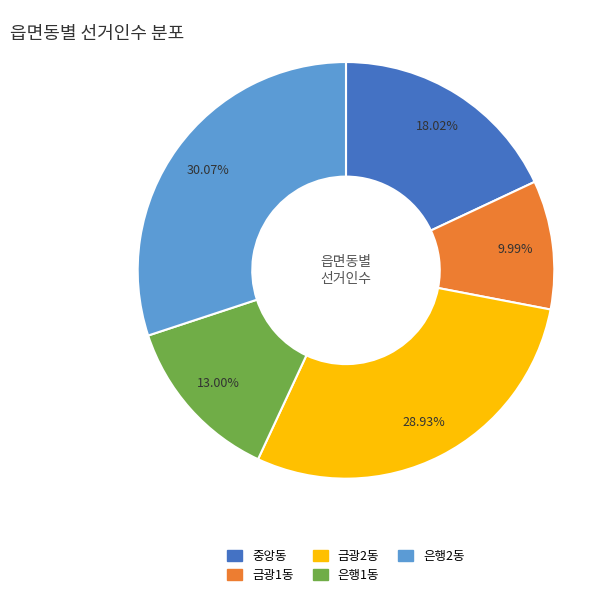

The 중앙동 slice represents 30% of the pie. True or false?

False